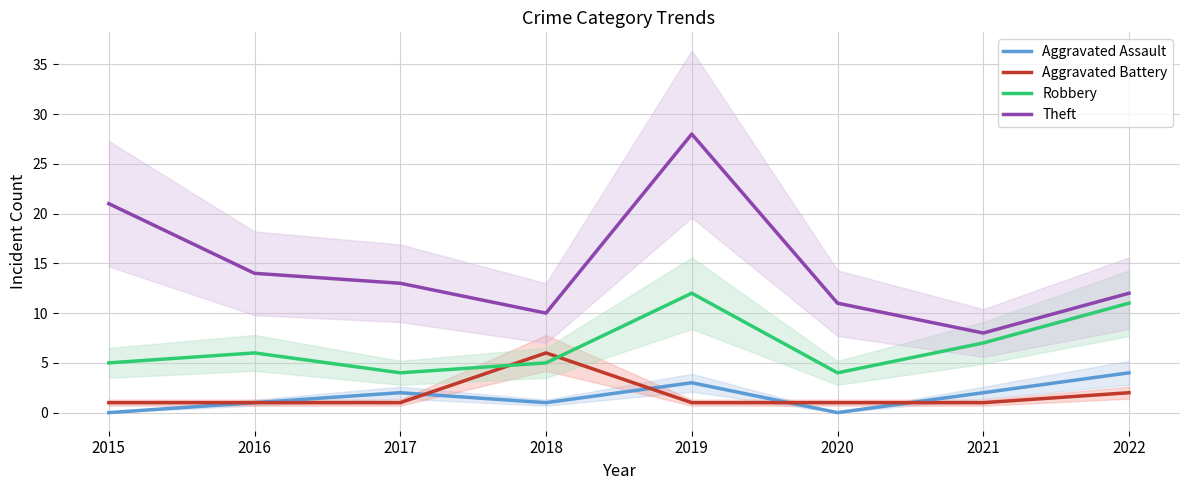

The Aggravated Battery series shows 3 at 2022. True or false?

False